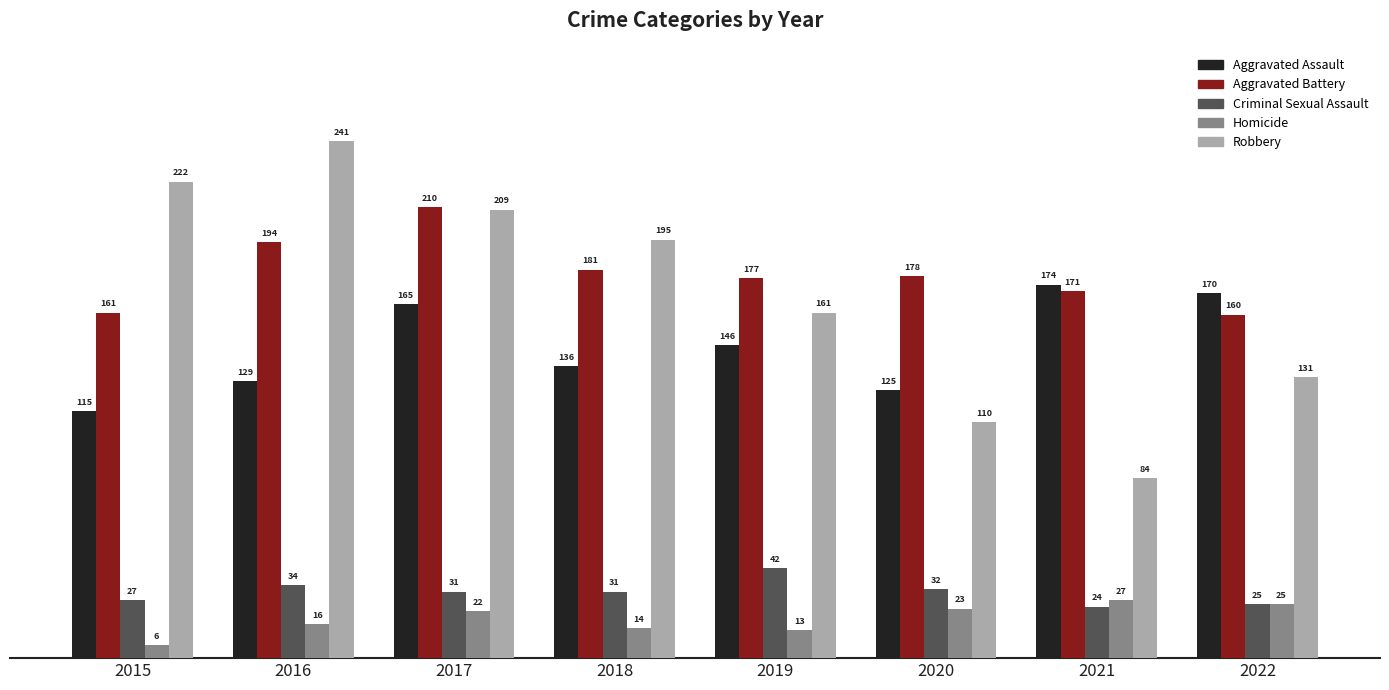

Rank the series at 2020 from highest to lowest value.

Aggravated Battery, Aggravated Assault, Robbery, Criminal Sexual Assault, Homicide